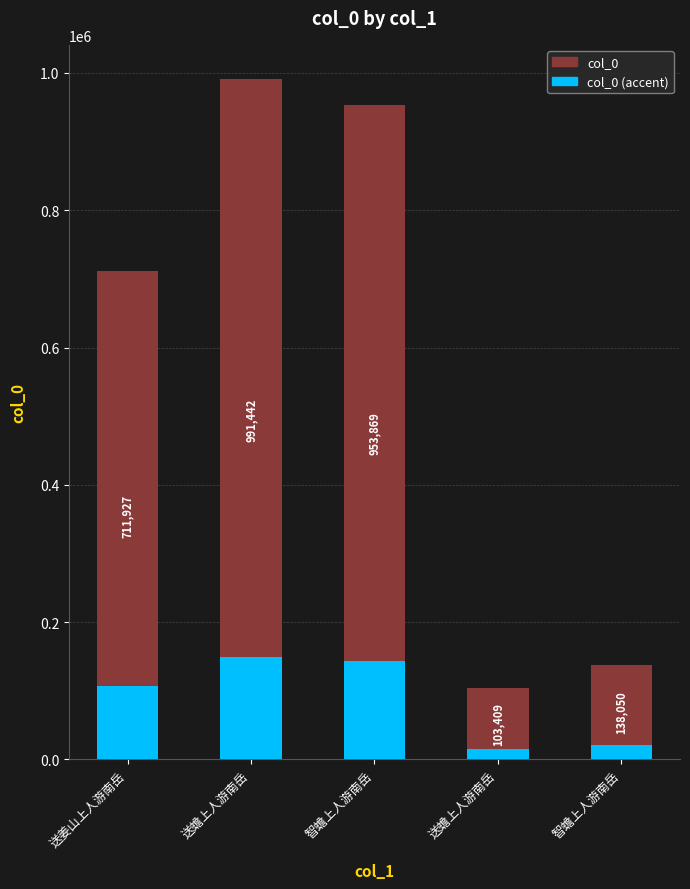

At 送蟾上人游南岳, list the series in order from largest to smallest.

col_0, col_0 (accent)